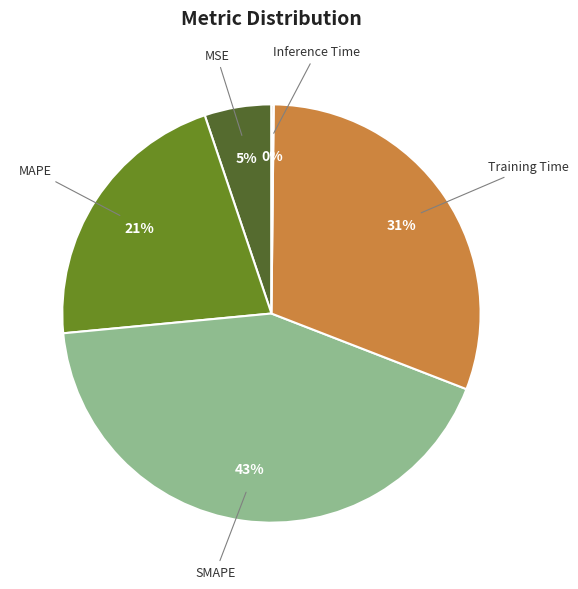

Rank the categories by value from lowest to highest.

Inference Time, MSE, MAPE, Training Time, SMAPE